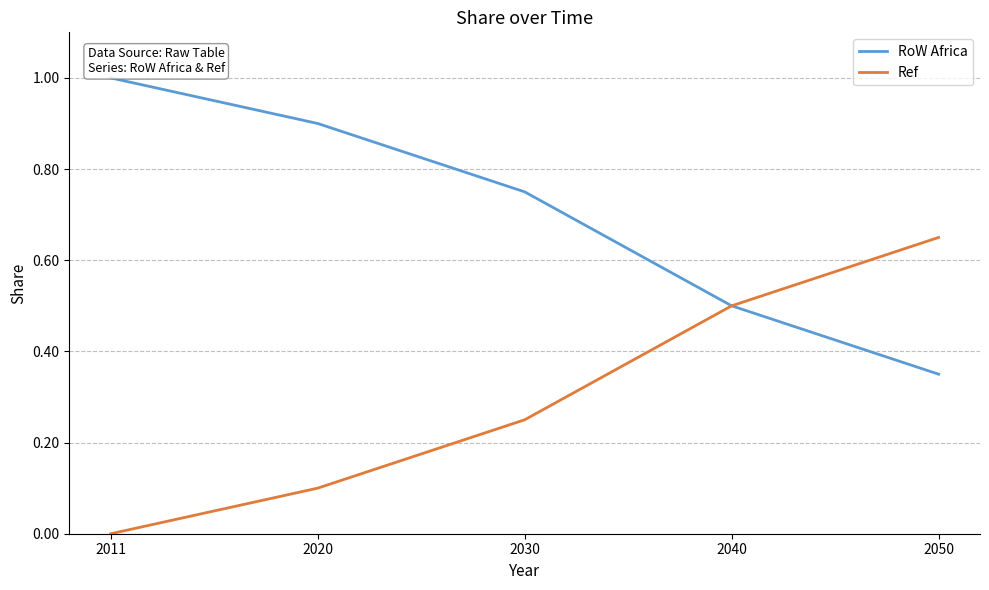

Rank the series at 2020 from highest to lowest value.

RoW Africa, Ref